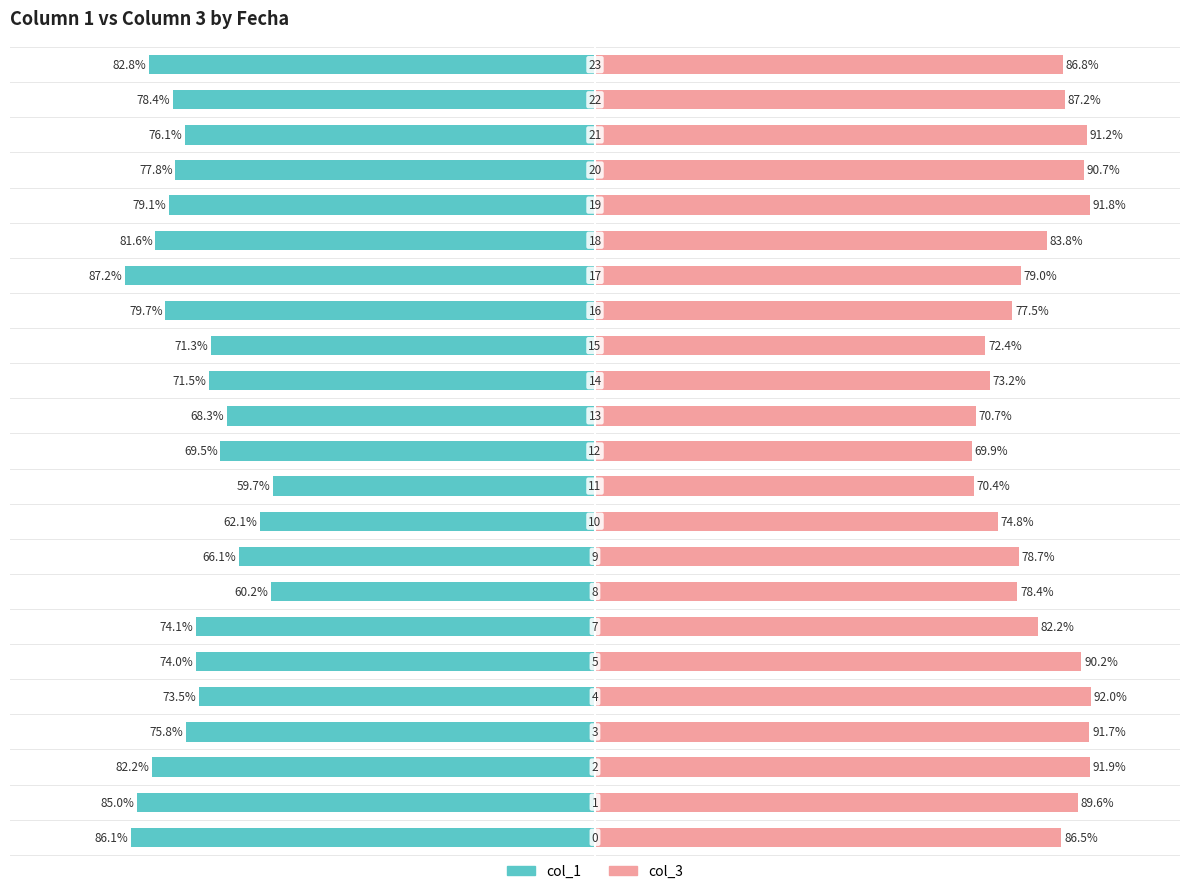

Between 4 and 15, which is larger?

4